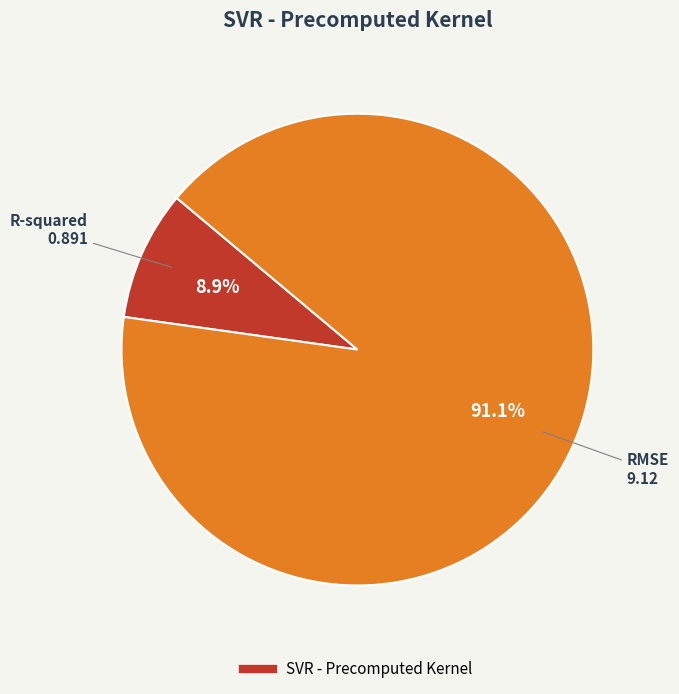

Is there a majority slice in this chart?

Yes